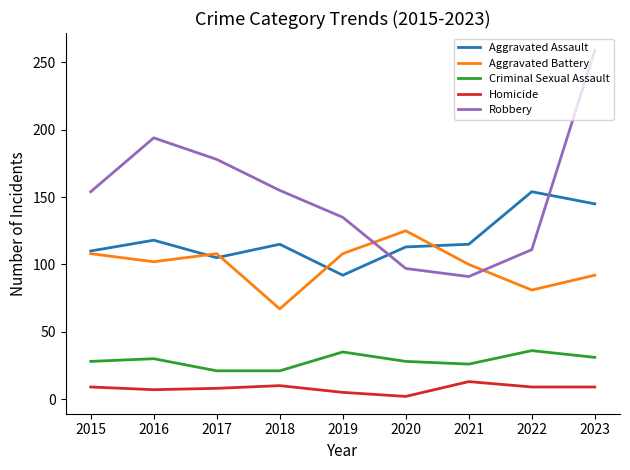

How many times do Robbery and Aggravated Assault cross each other?

2